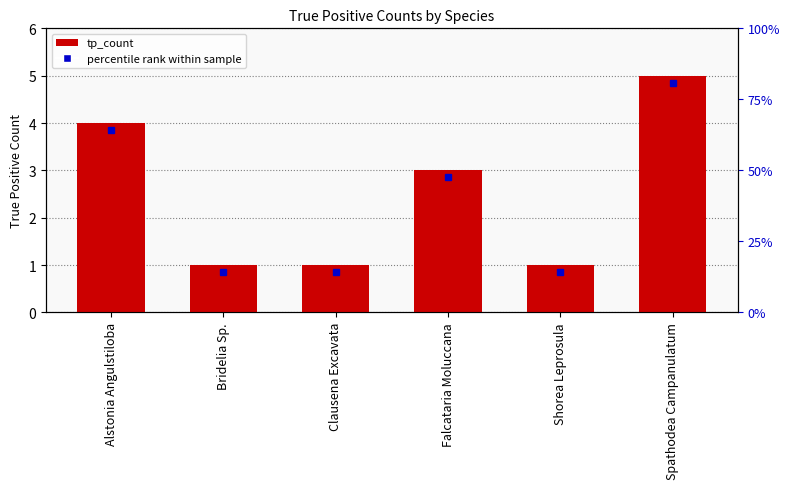

What position from the right is Shorea Leprosula?

2